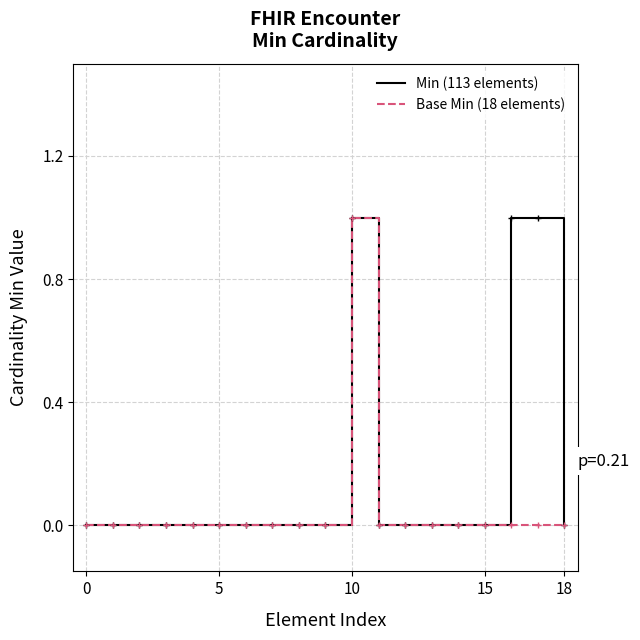

What is the difference between the maximum and minimum values in the Base Min (18 elements) series?

1